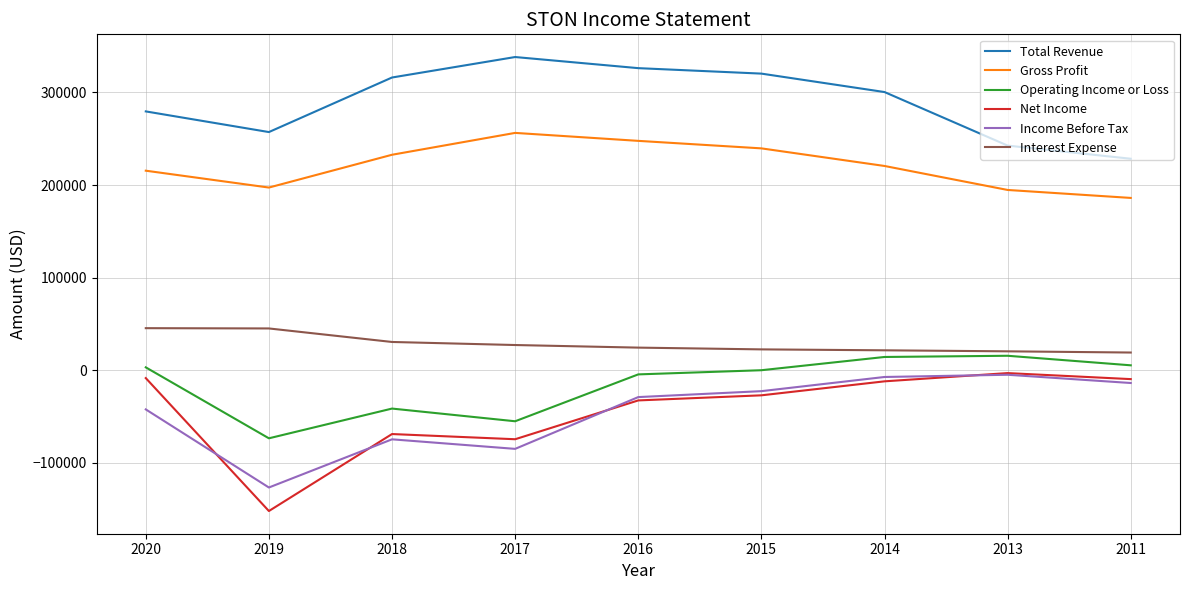

Count the number of categories in the chart.

9